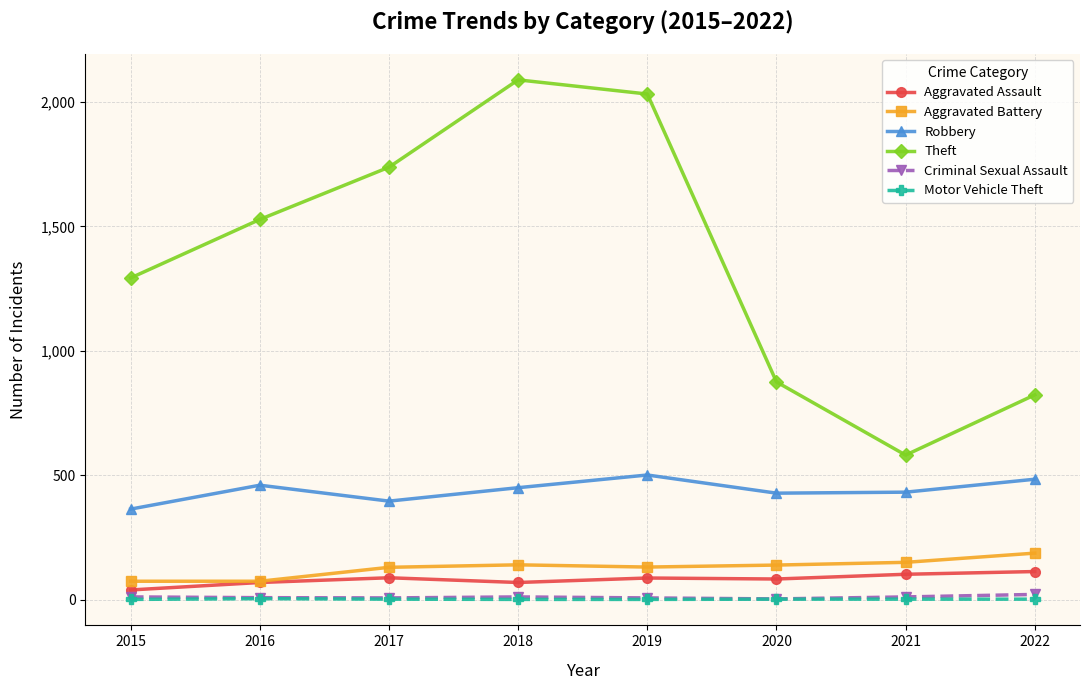

Count the number of data series in this chart.

6